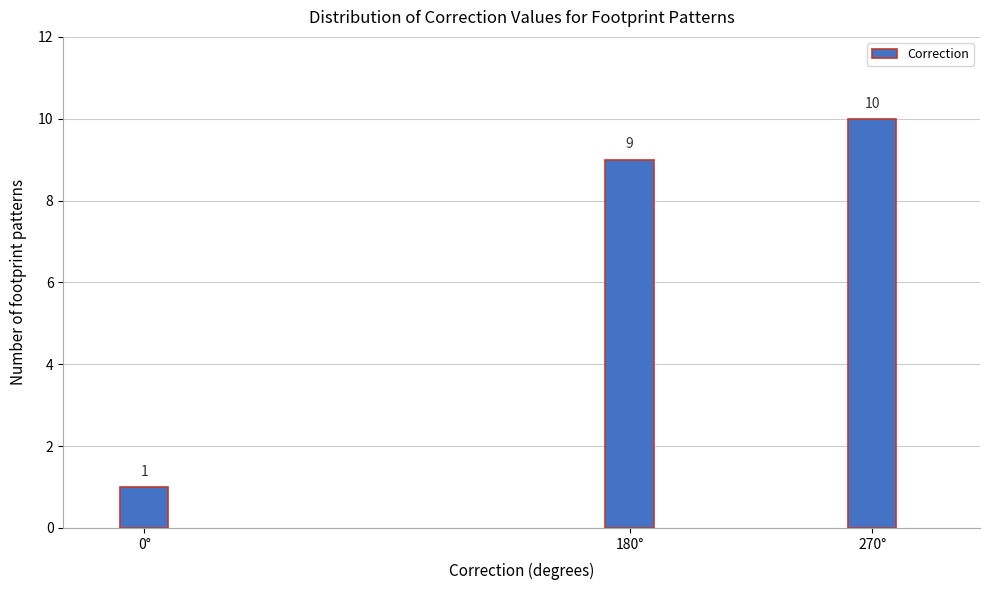

Reading left to right, what are all the values shown in this chart?

1	9	10